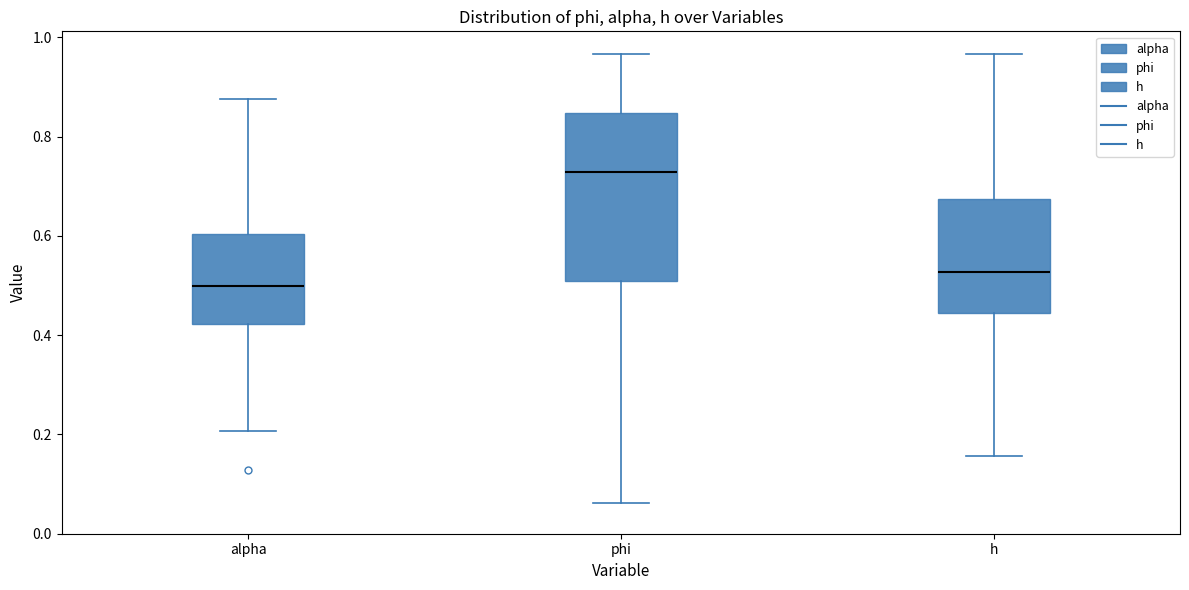

Reading left to right, read every box against the y-axis: the position of its median line, the range the box covers, and the ends of its whiskers. The values are not printed on the chart, so give them approximately, as read against the axis.

alpha: median 0.50, box 0.42 to 0.60, whiskers 0.20 to 0.88
phi: median 0.72, box 0.50 to 0.84, whiskers 0.06 to 0.96
h: median 0.52, box 0.44 to 0.68, whiskers 0.16 to 0.96